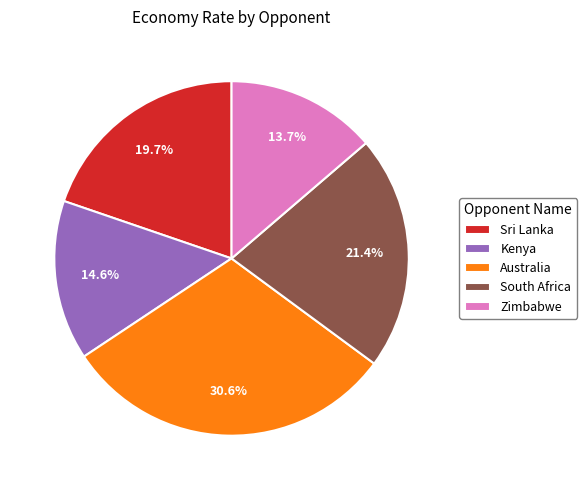

Is the sum of South Africa and Australia greater than half?

Yes